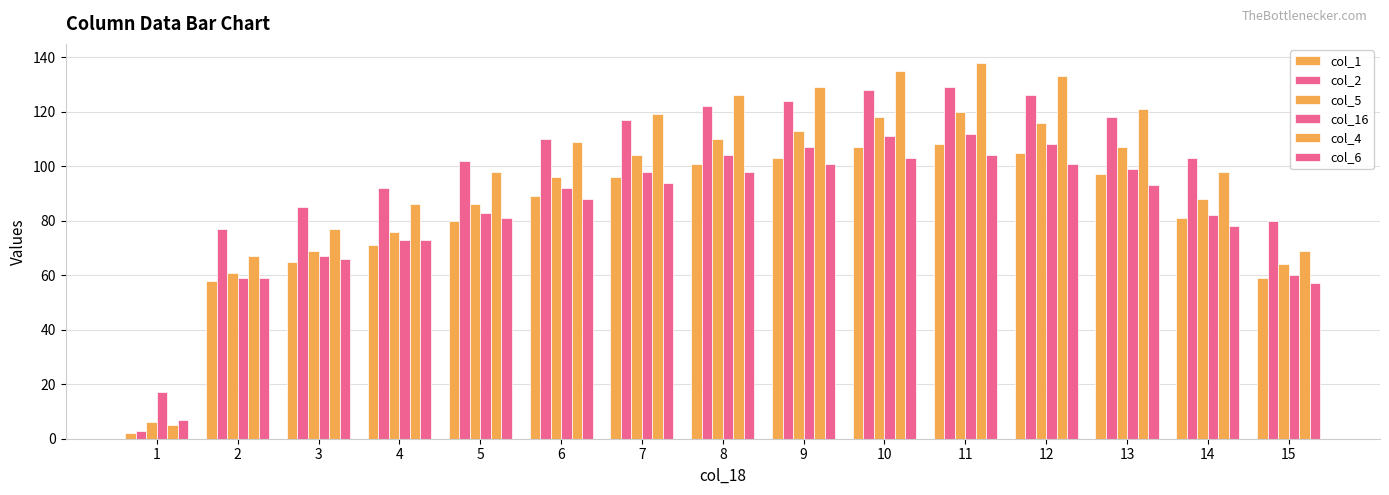

How many bars are there in total?

90